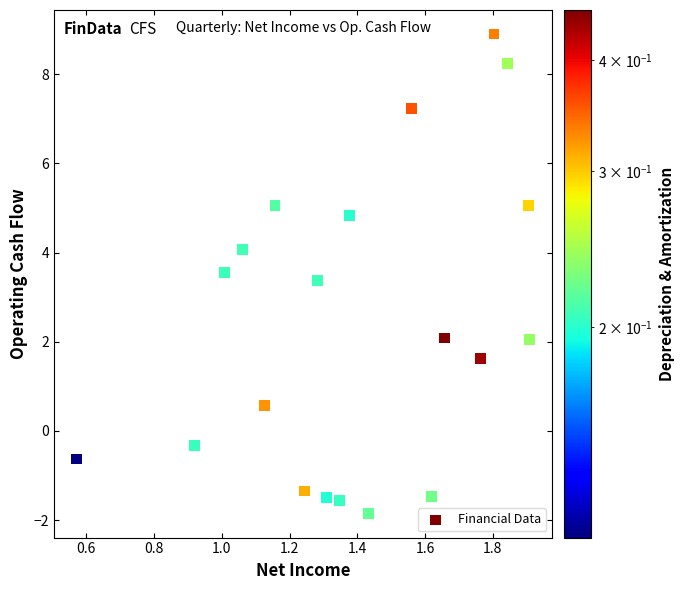

What is the range of Y values (max minus min)?

10.8